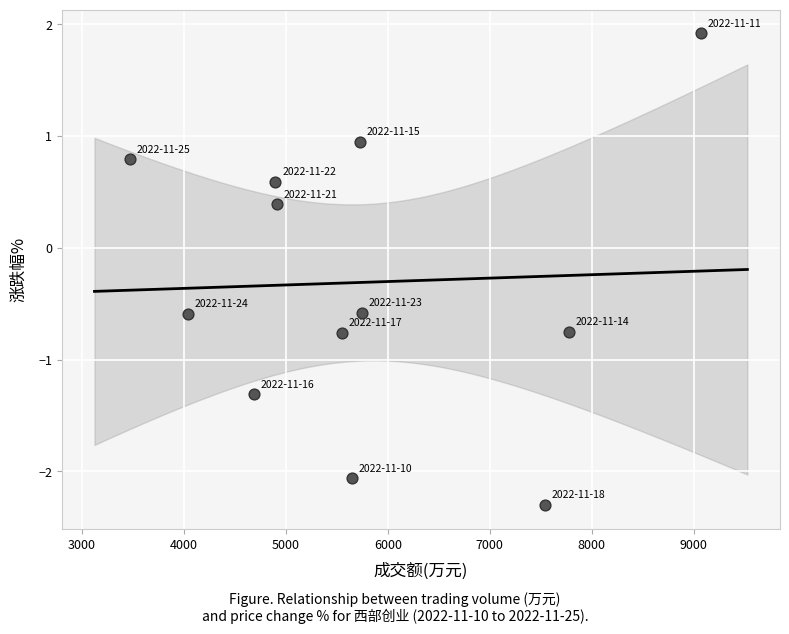

What is the average Y value?

-0.3